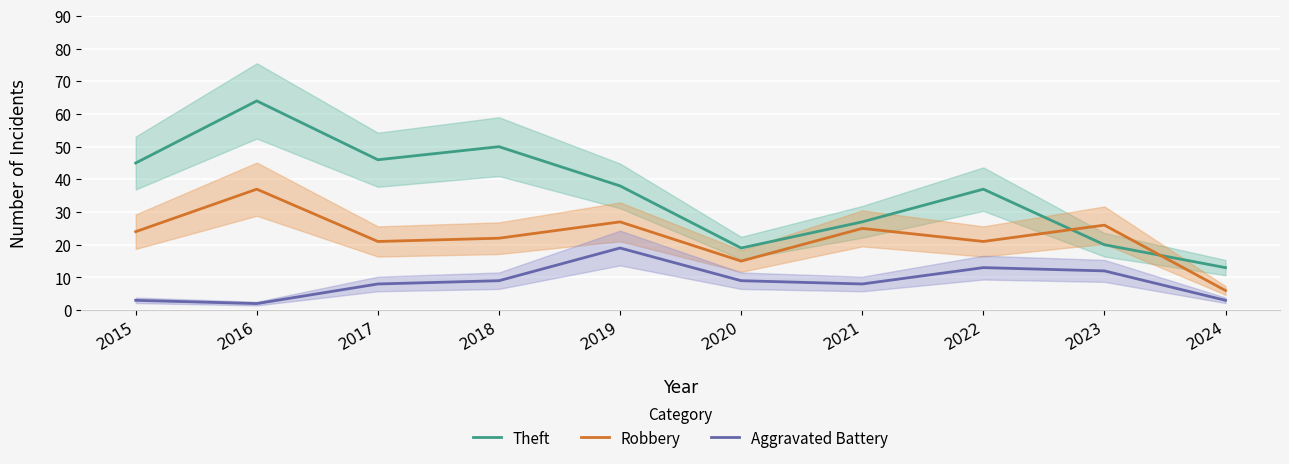

What is the difference between the maximum and minimum values in the Theft series?

51